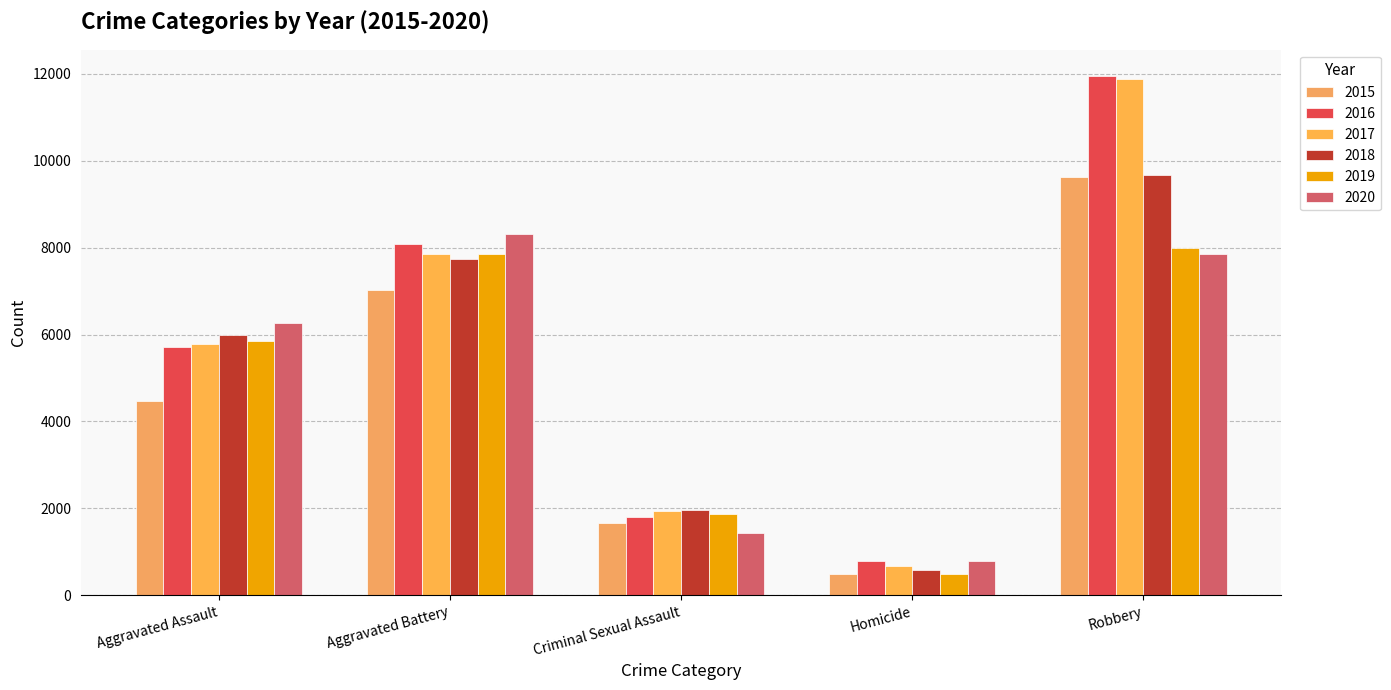

What is the highest value of the 2018 series?

9679